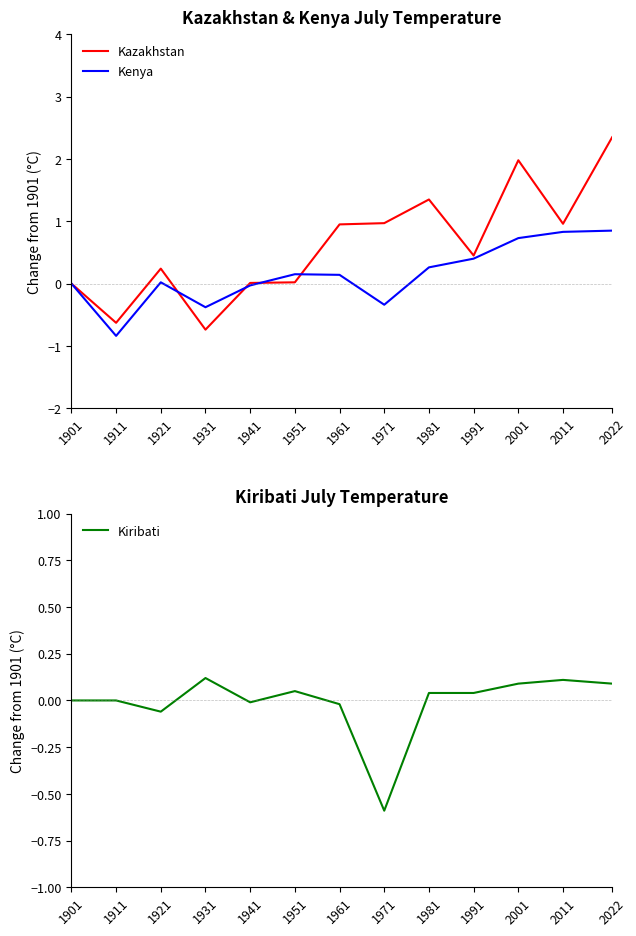

True or false: Kazakhstan has more than 0 points higher than both neighbors.

True